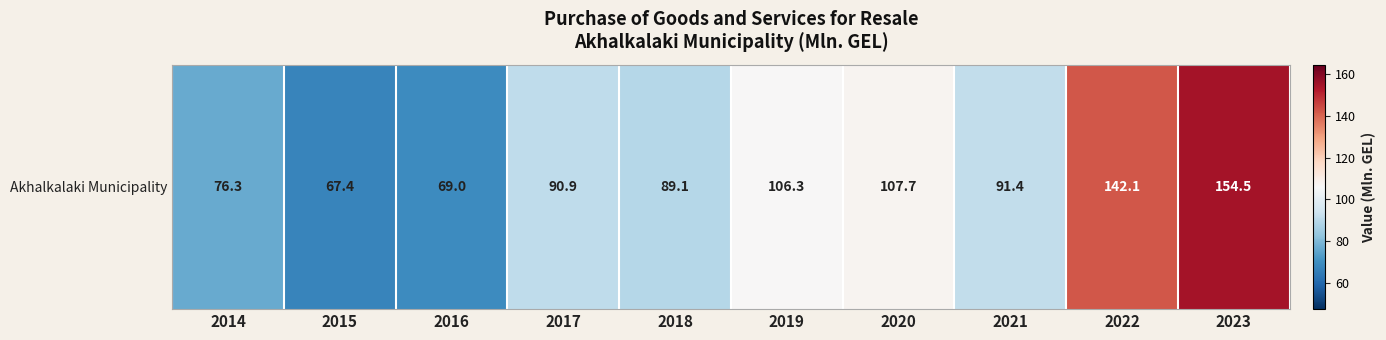

What is the difference between the values at 2015 and 2014?

8.9